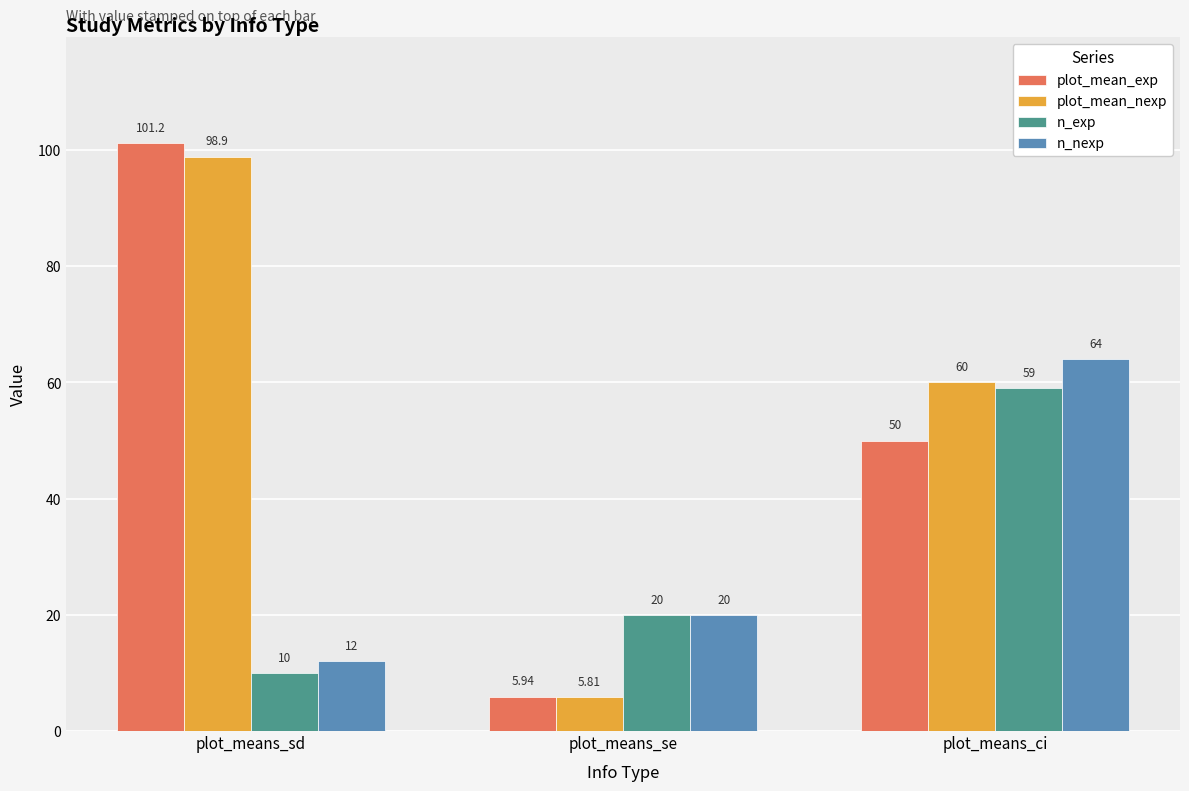

What is the difference between the maximum and minimum values in the plot_mean_nexp series?

93.1